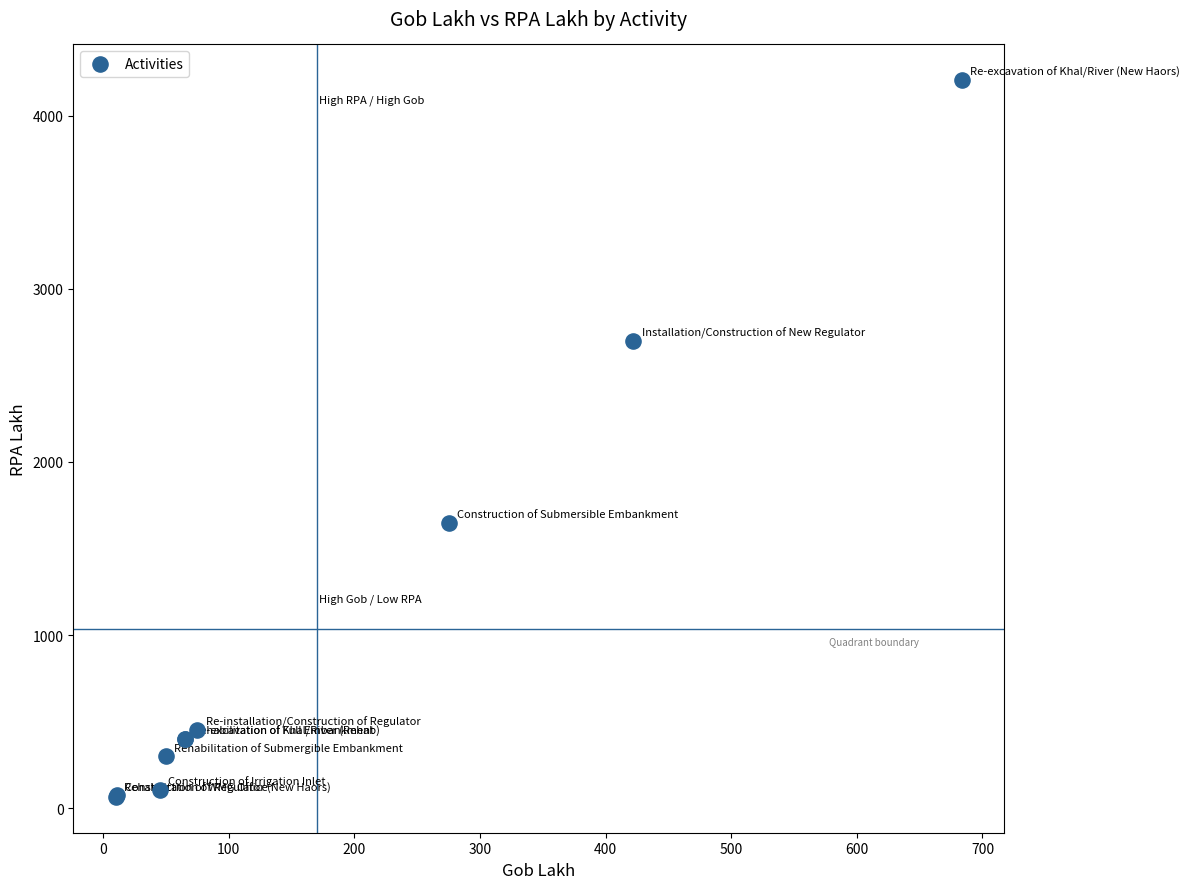

What Y value in the scatter plot is closest to 2135?

1650